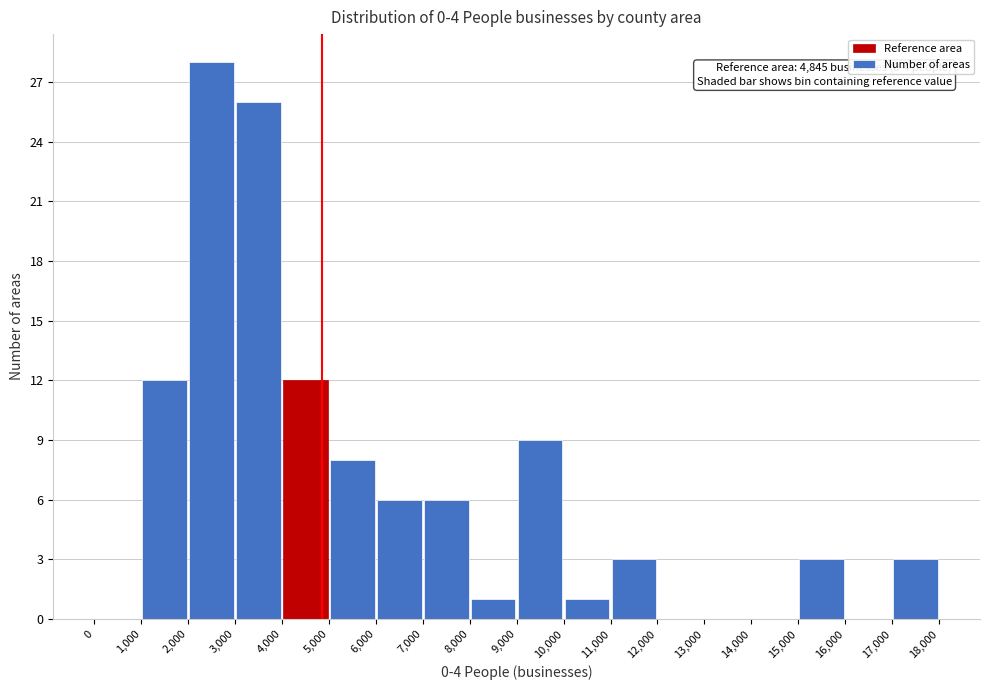

Over which range of the x-axis is the bar tallest?

2,000 to 3,000